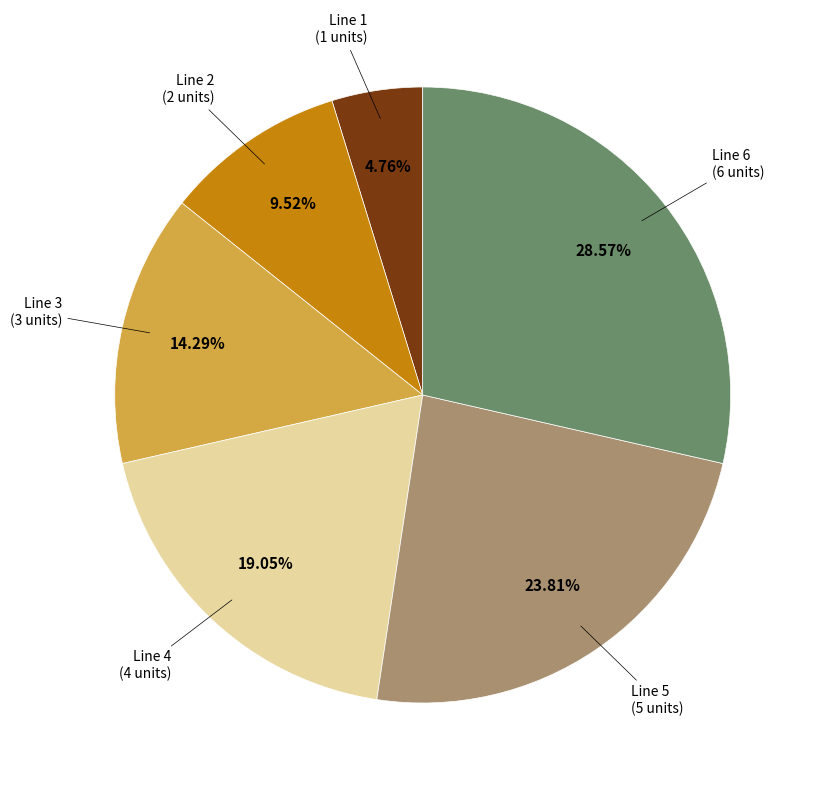

Is there any slice that represents more than half of the pie?

No